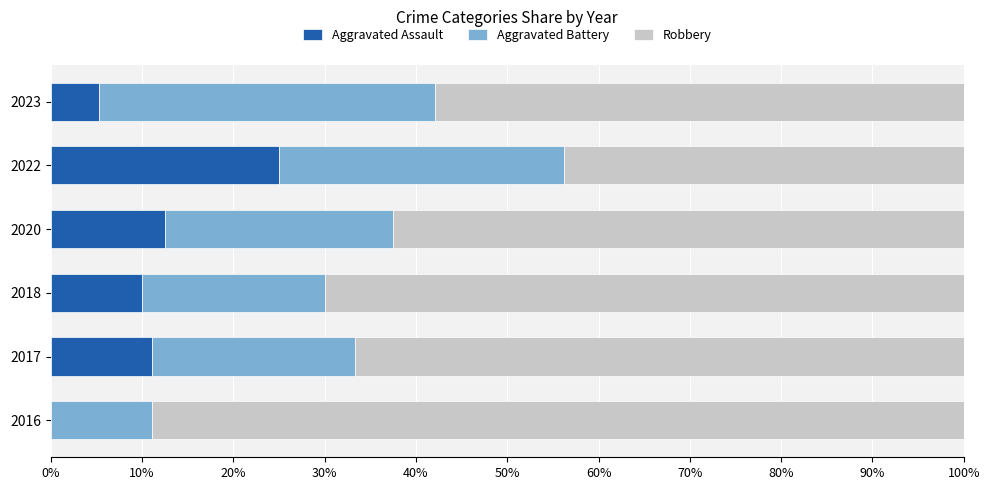

What is the total value across all series at 2020?

100.0